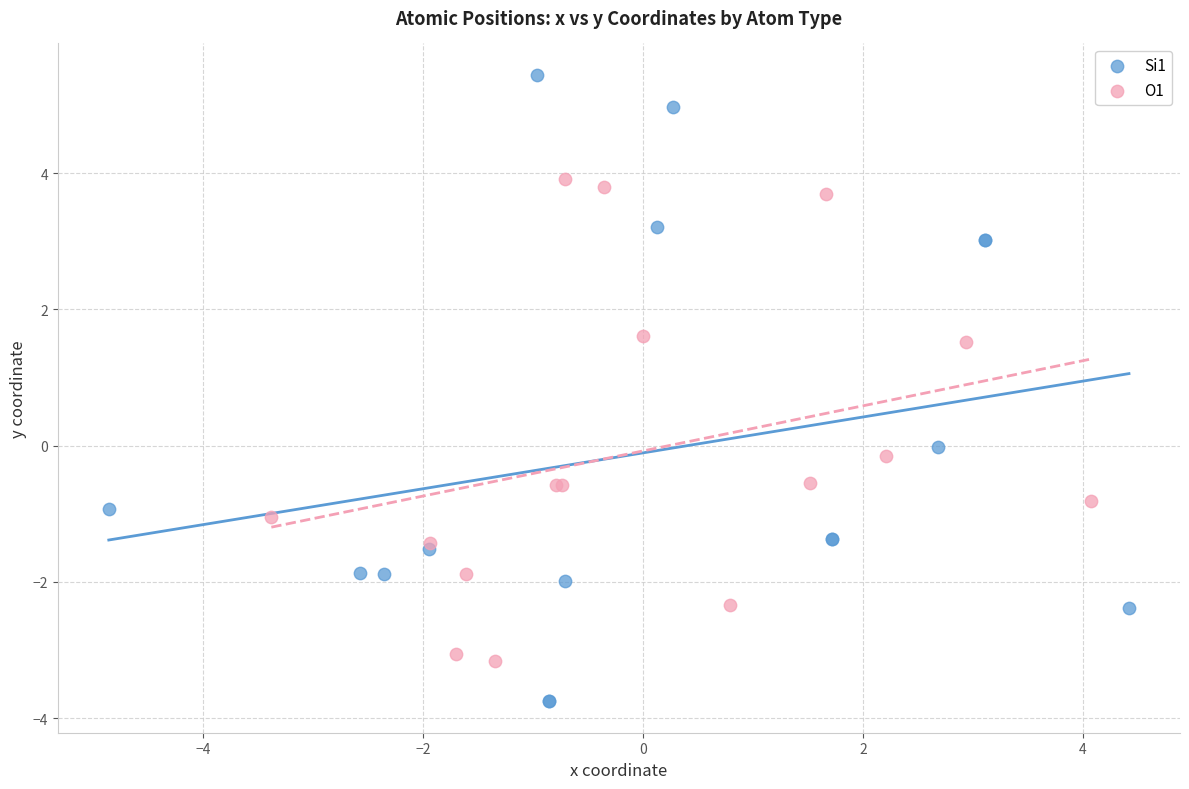

Which series contains the lowest Y value?

Si1